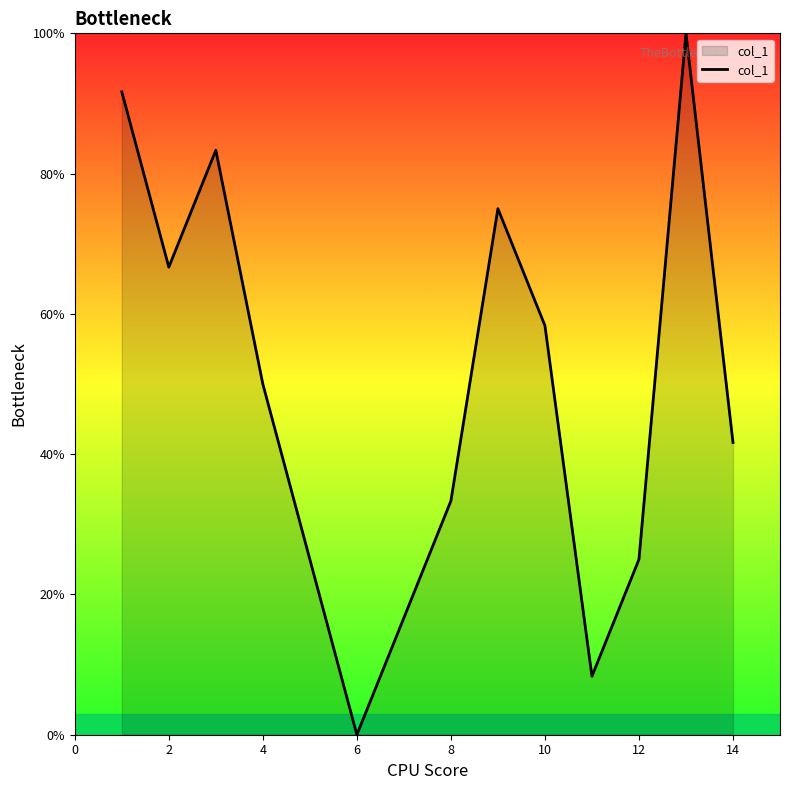

How many lines are shown in the chart?

1